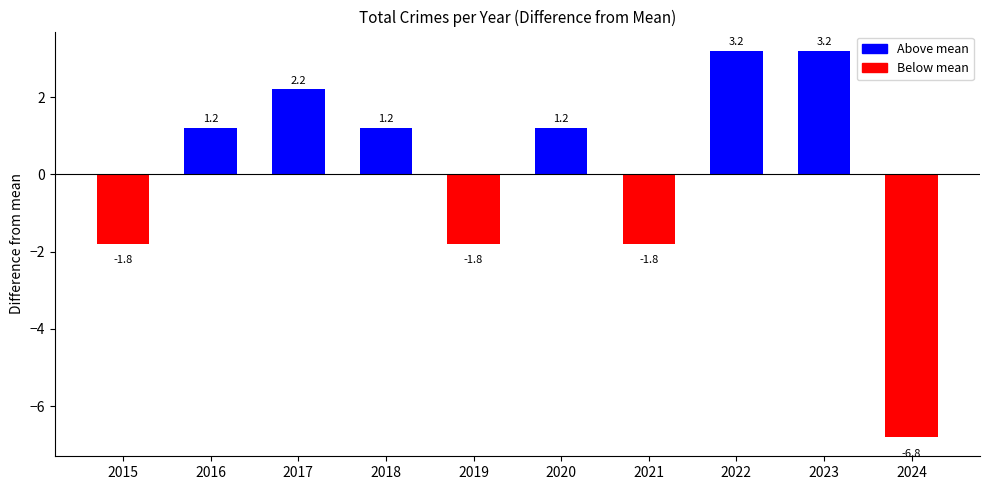

What is the maximum value shown in the chart?

3.2